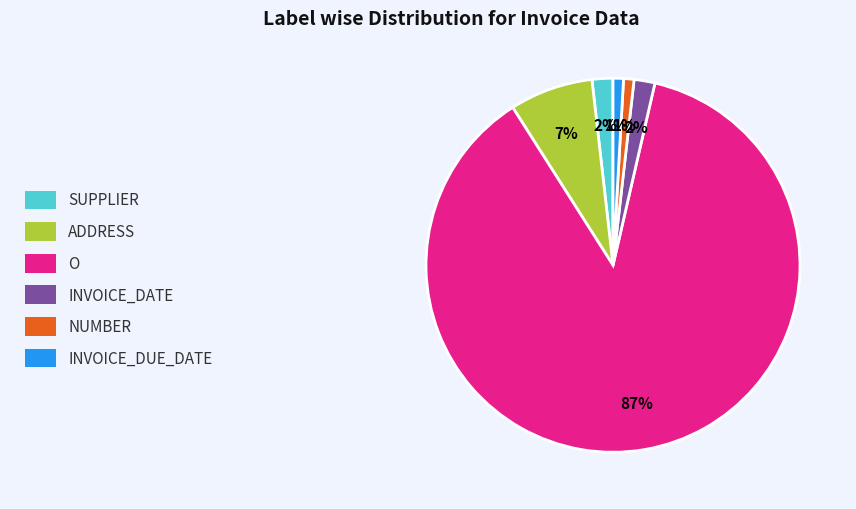

Is there any slice that represents more than half of the pie?

Yes